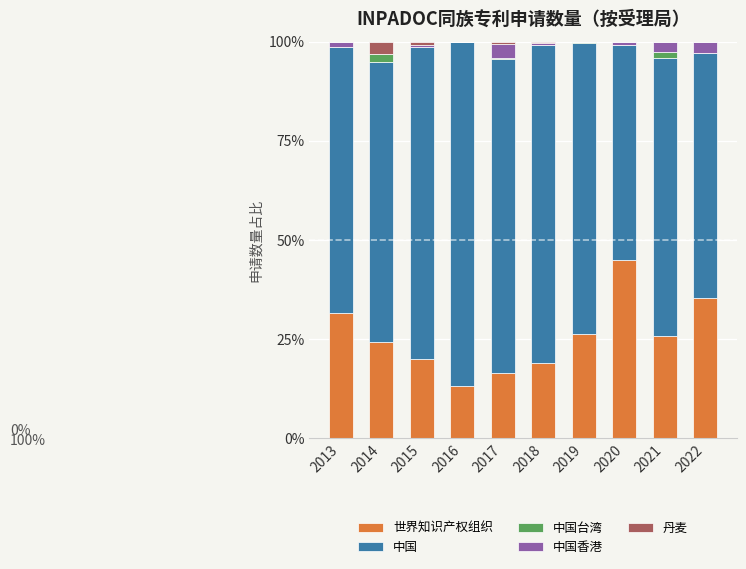

Are the bars grouped side by side (vs. stacked)?

No